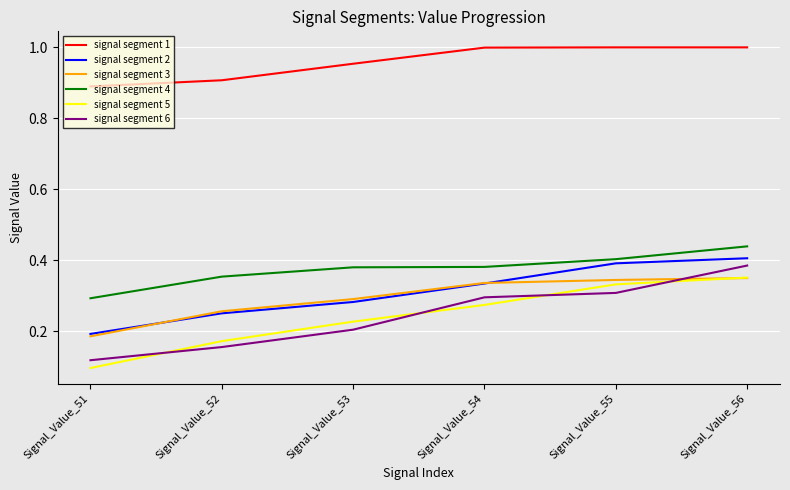

What is the spread (max minus min) of values at Signal_Value_53?

0.7